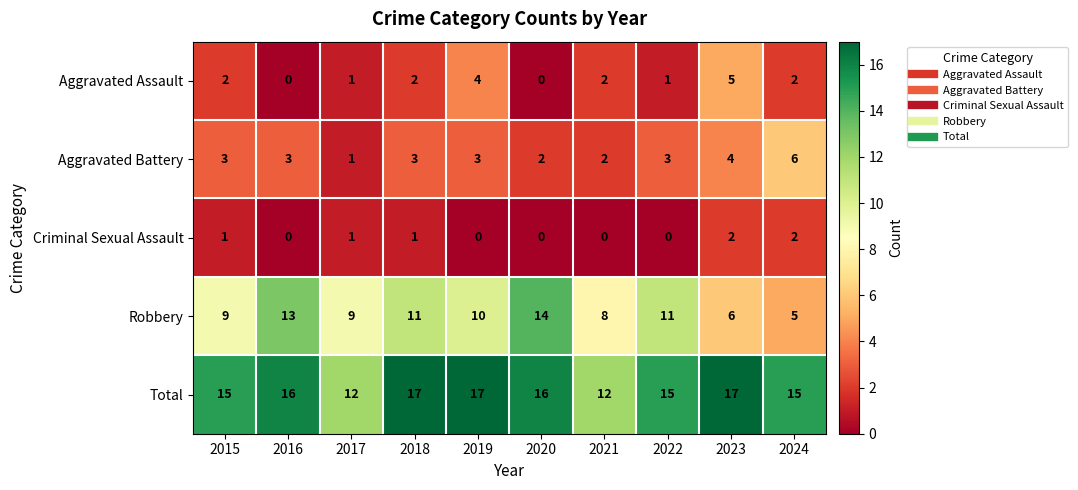

What is the sum of the Aggravated Battery values at 2023 and 2016?

7